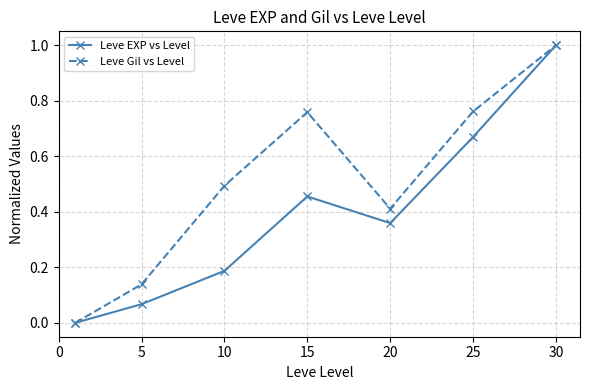

Is this an area chart (filled region under the line)?

No